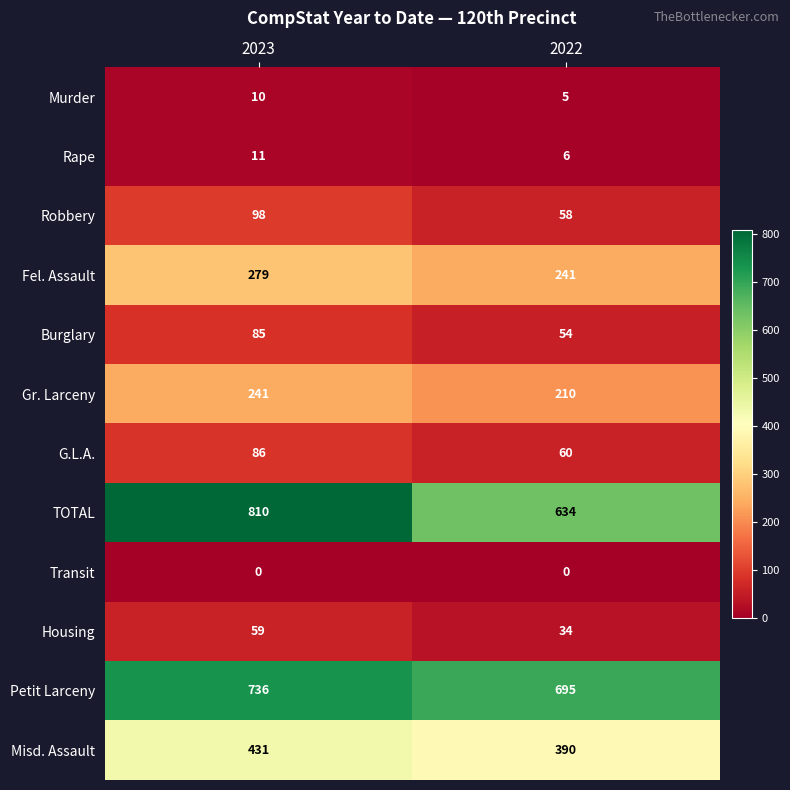

What is the approximate value of Housing at 2023, to the nearest 5?

60